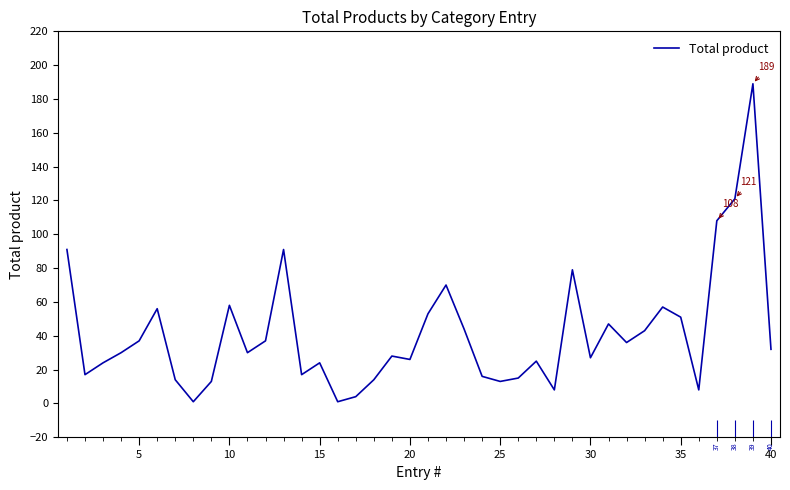

True or false: the data has more than 2 interior local peaks.

True